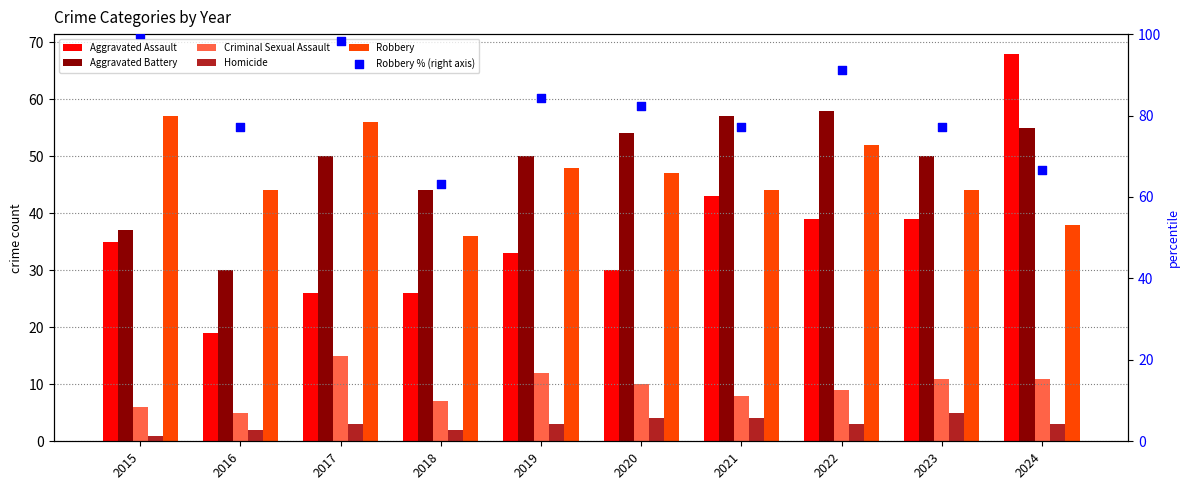

At which category is the sum across all series the highest?

2022